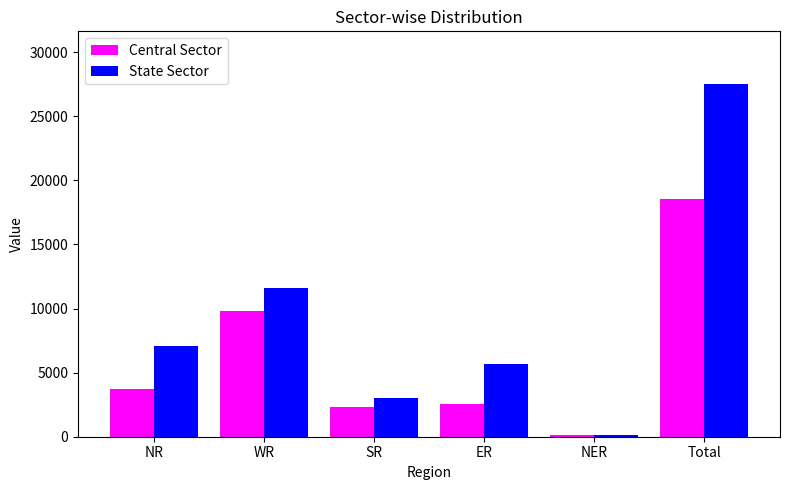

What is the greatest value displayed?

27502